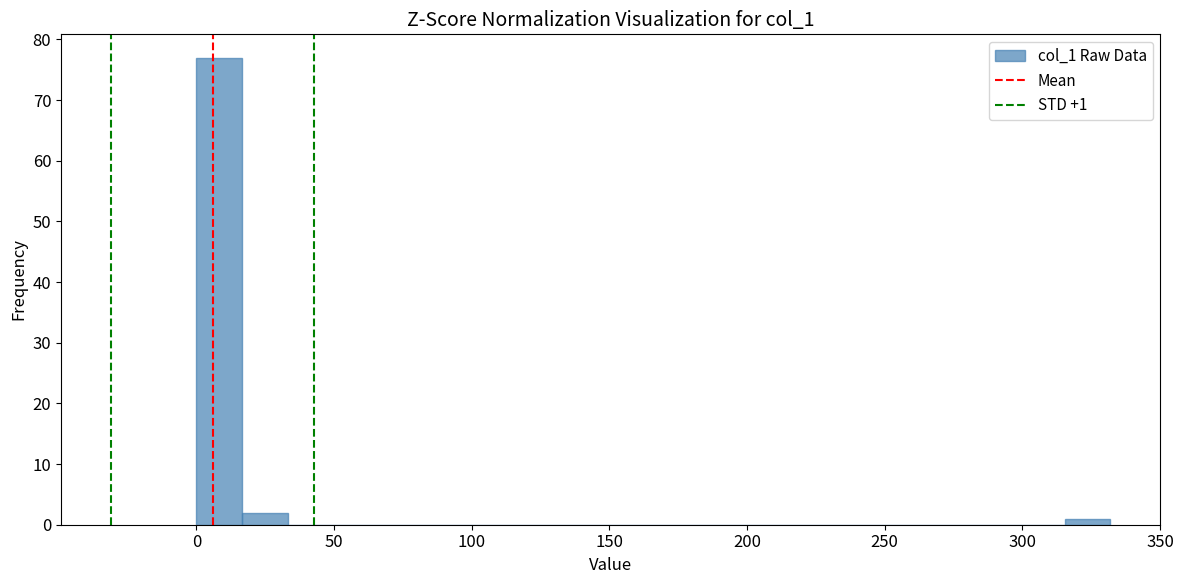

Read against the x-axis, roughly where is the centre of the tallest bar?

10